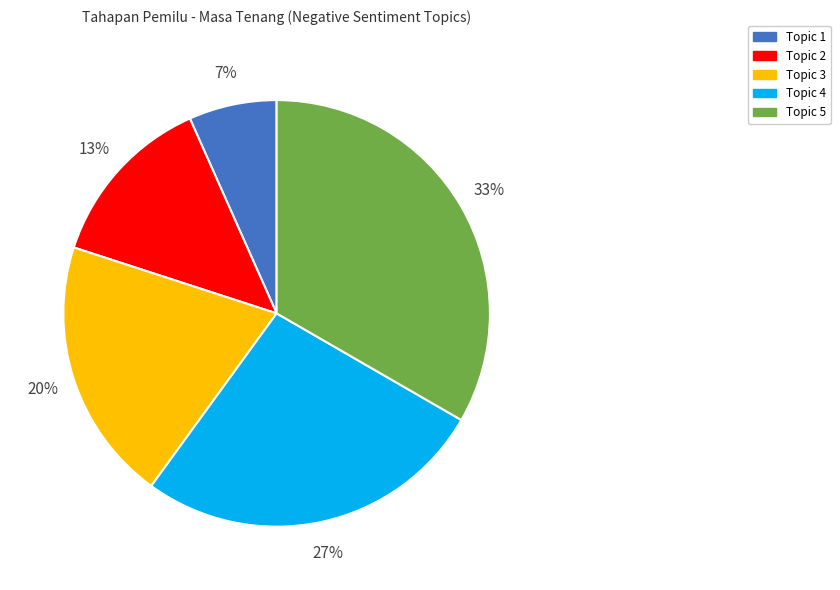

Is the sum of Topic 3 and Topic 4 greater than half?

No